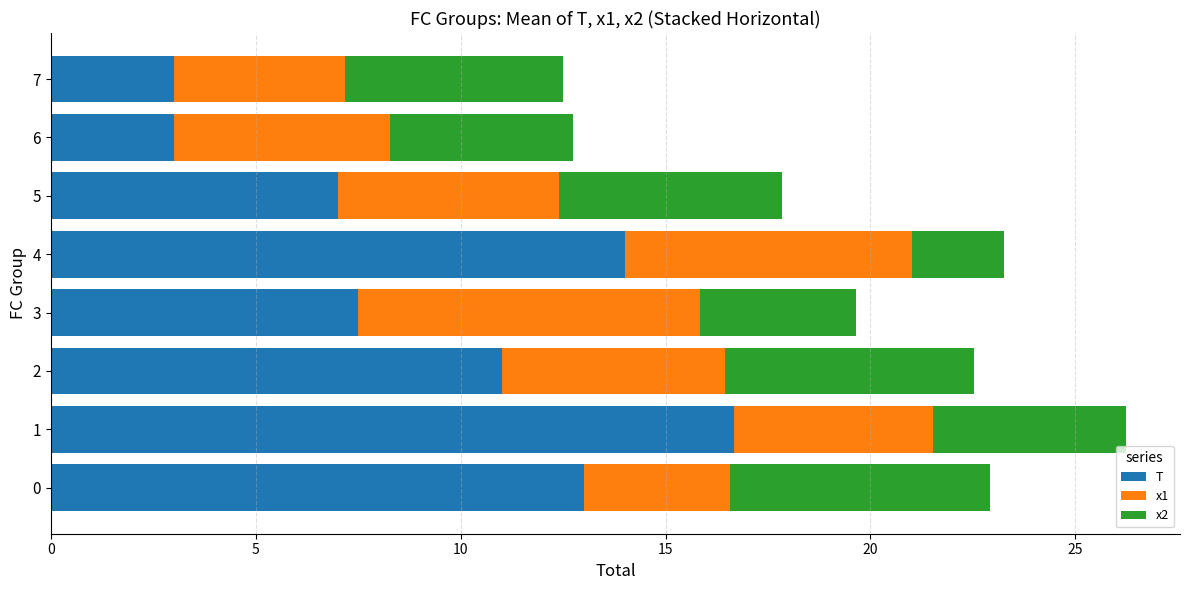

What is the total value across all series at 5?

17.8